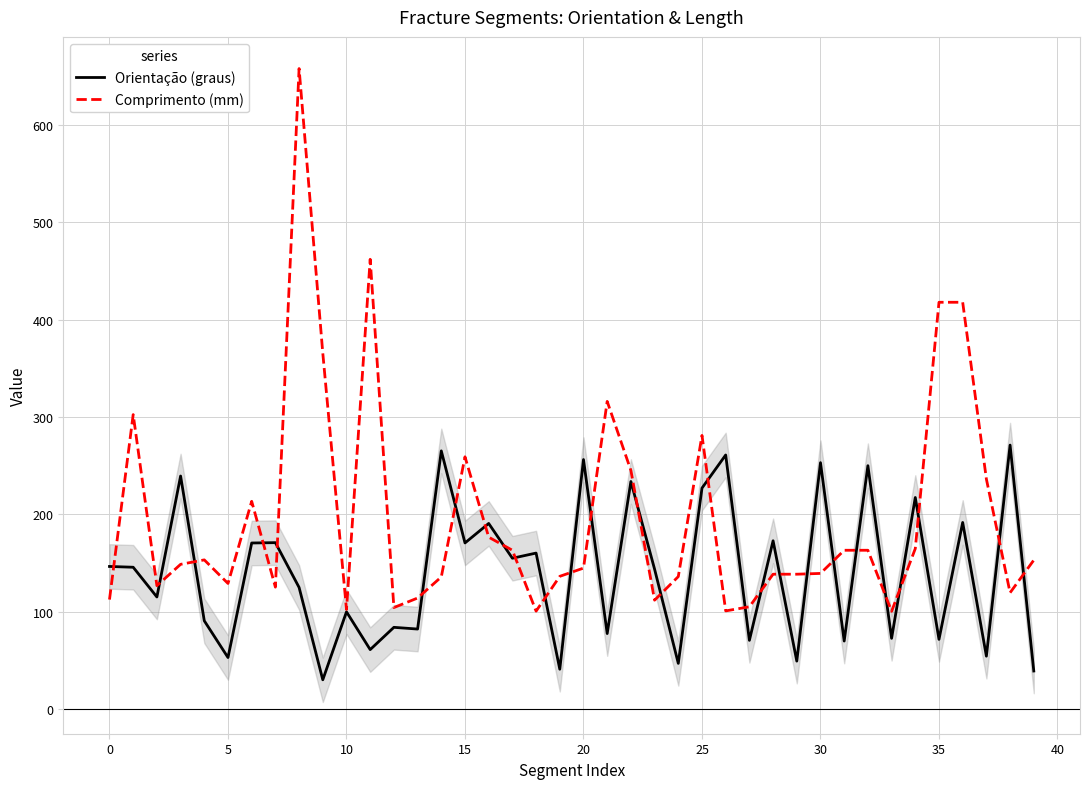

Is this an area chart (filled region under the line)?

No